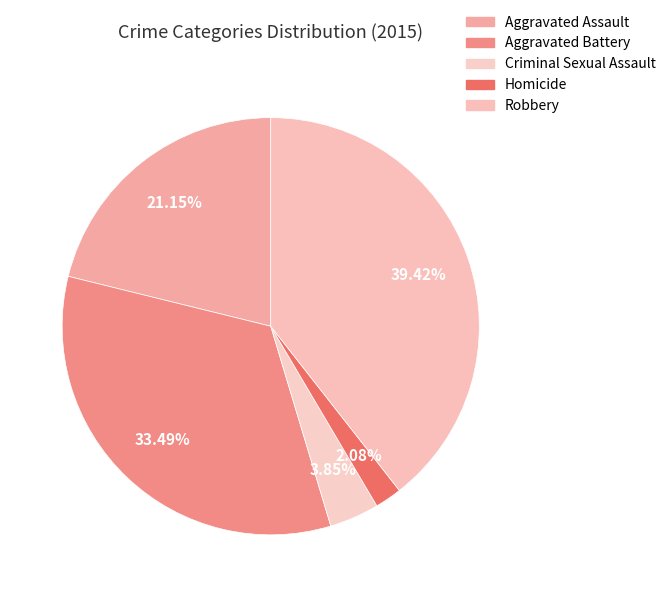

How much of the chart is everything except Robbery?

60.6%